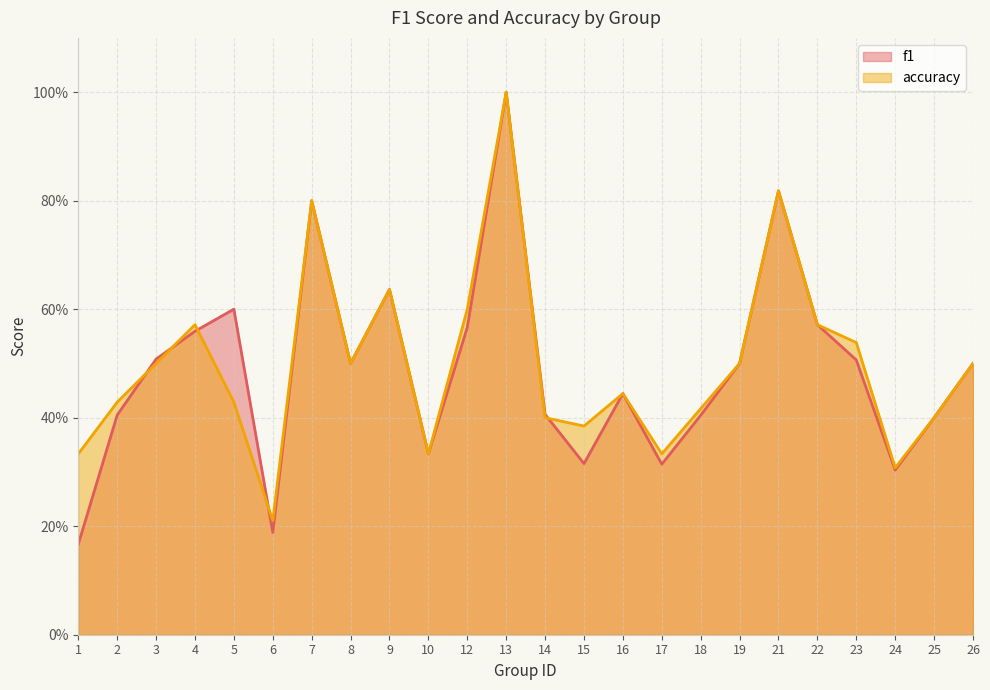

Where is f1 nearest to the value 0?

1